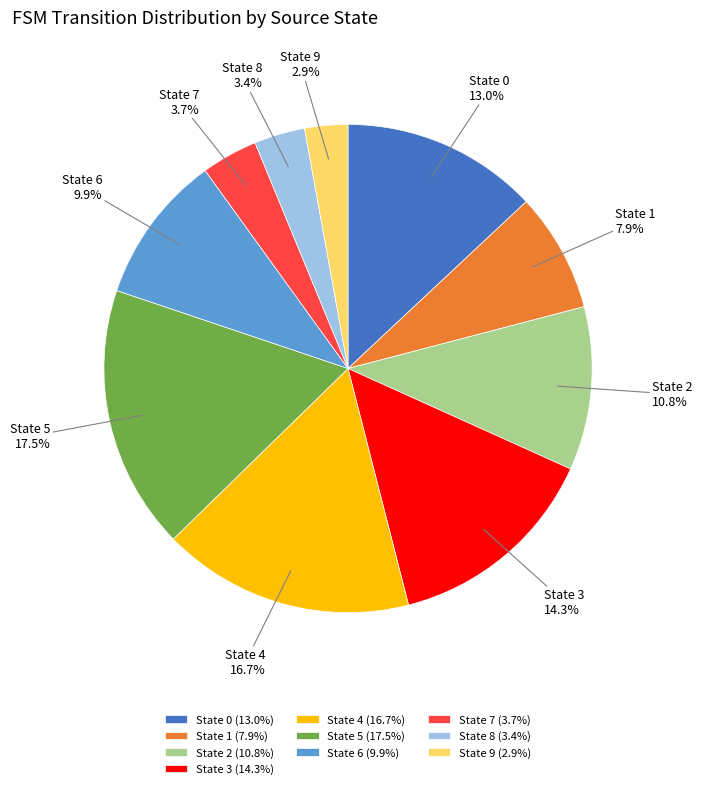

How many segments does this pie chart have?

10